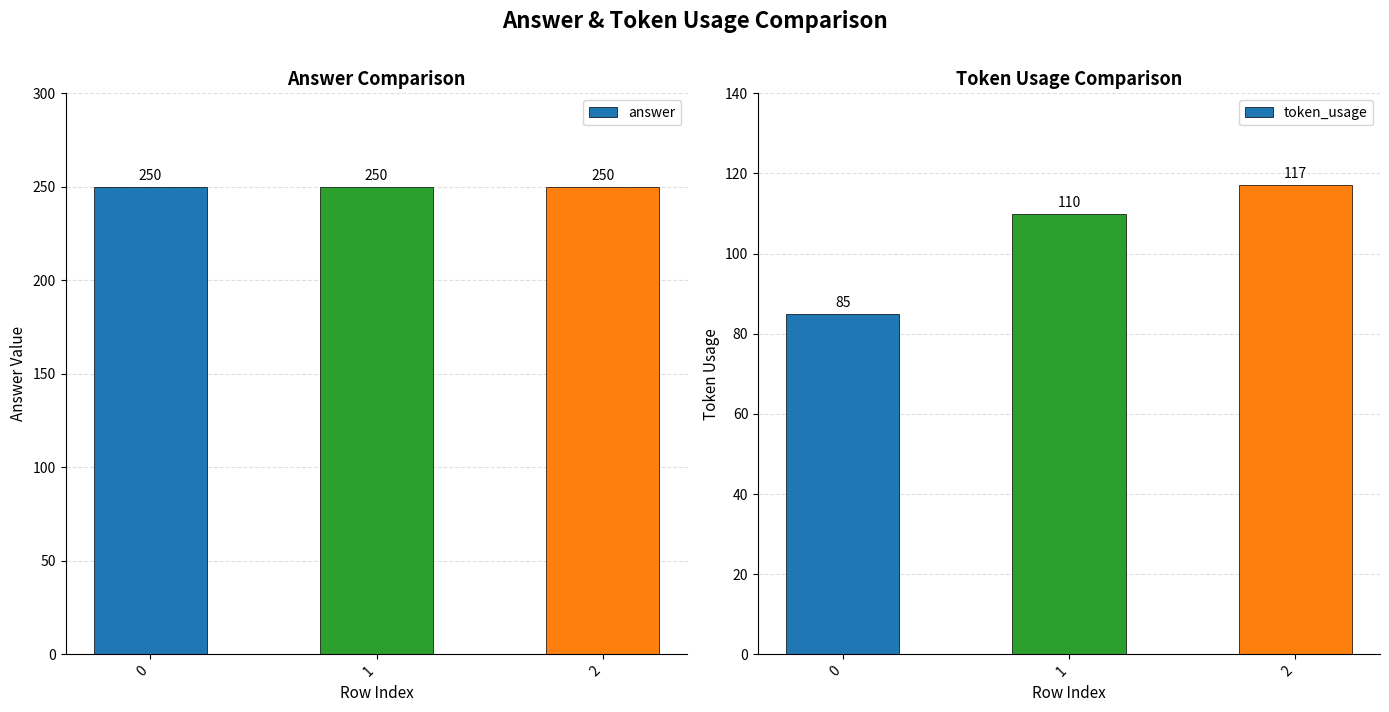

What is the sum of all token_usage values?

312